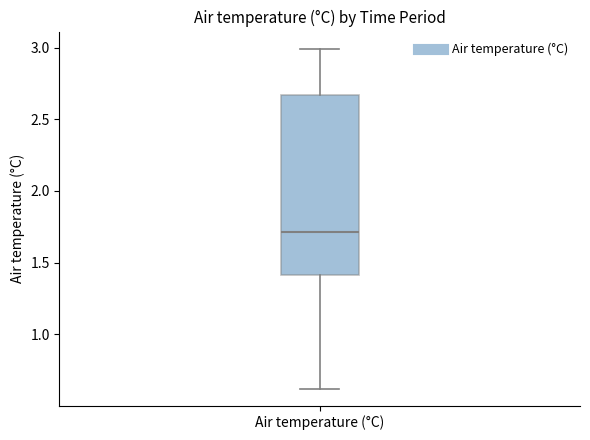

Transcribe this box plot: give where the median line is, the range the box spans, and where the two whiskers end, as read against the y-axis. The values are not printed on the chart, so give them approximately, as read against the axis.

median 1.70, box 1.40 to 2.65, whiskers 0.60 to 3.00